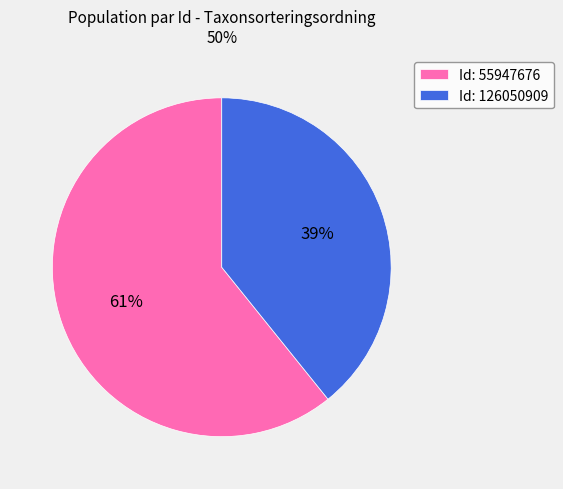

Count the number of slices in the pie.

2